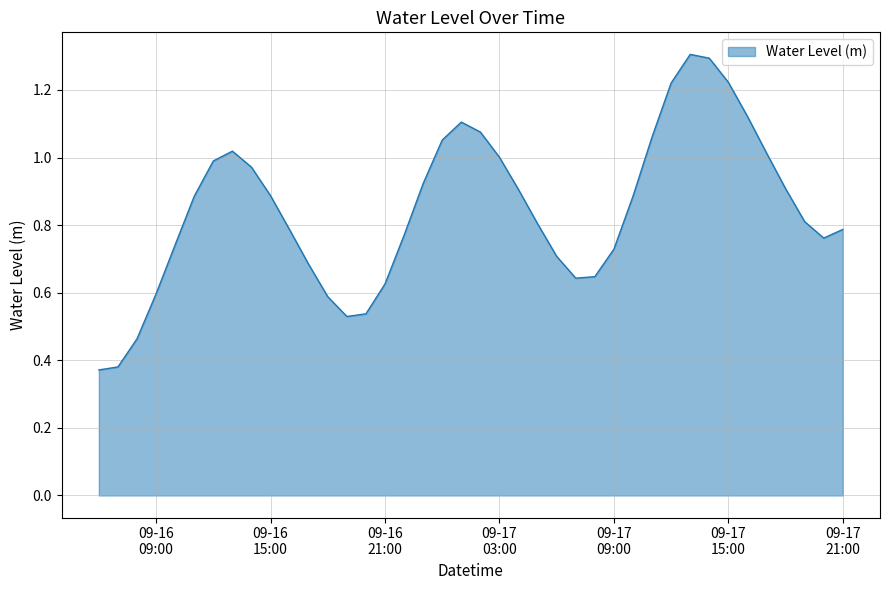

Does the chart display data point markers on the line(s)?

No